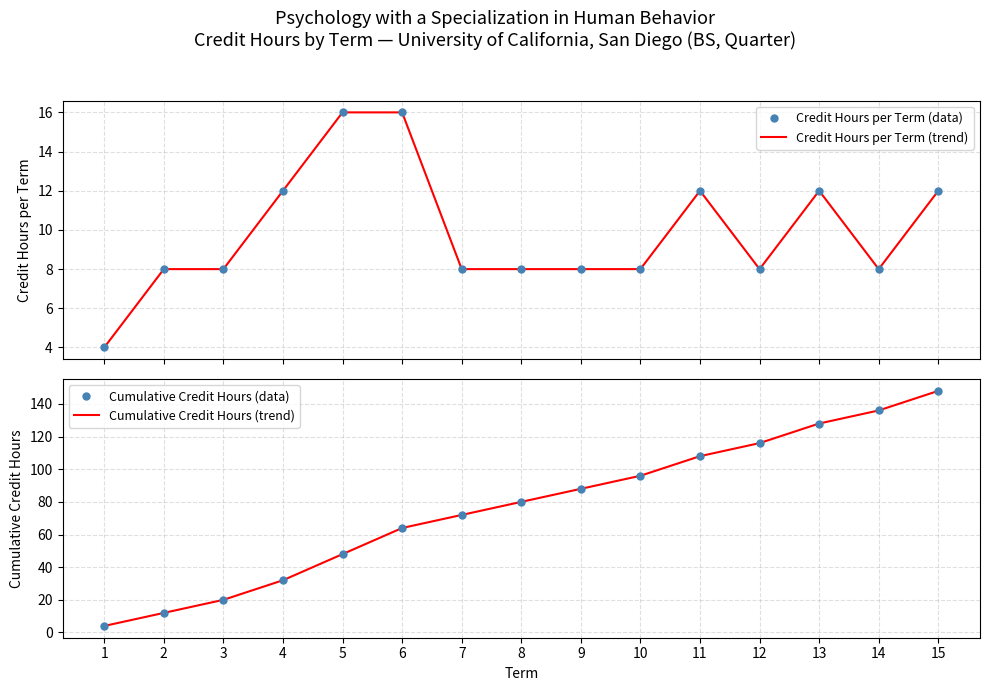

List the series in order of their peak value, highest first.

Cumulative Credit Hours (data), Cumulative Credit Hours (trend), Credit Hours per Term (data), Credit Hours per Term (trend)